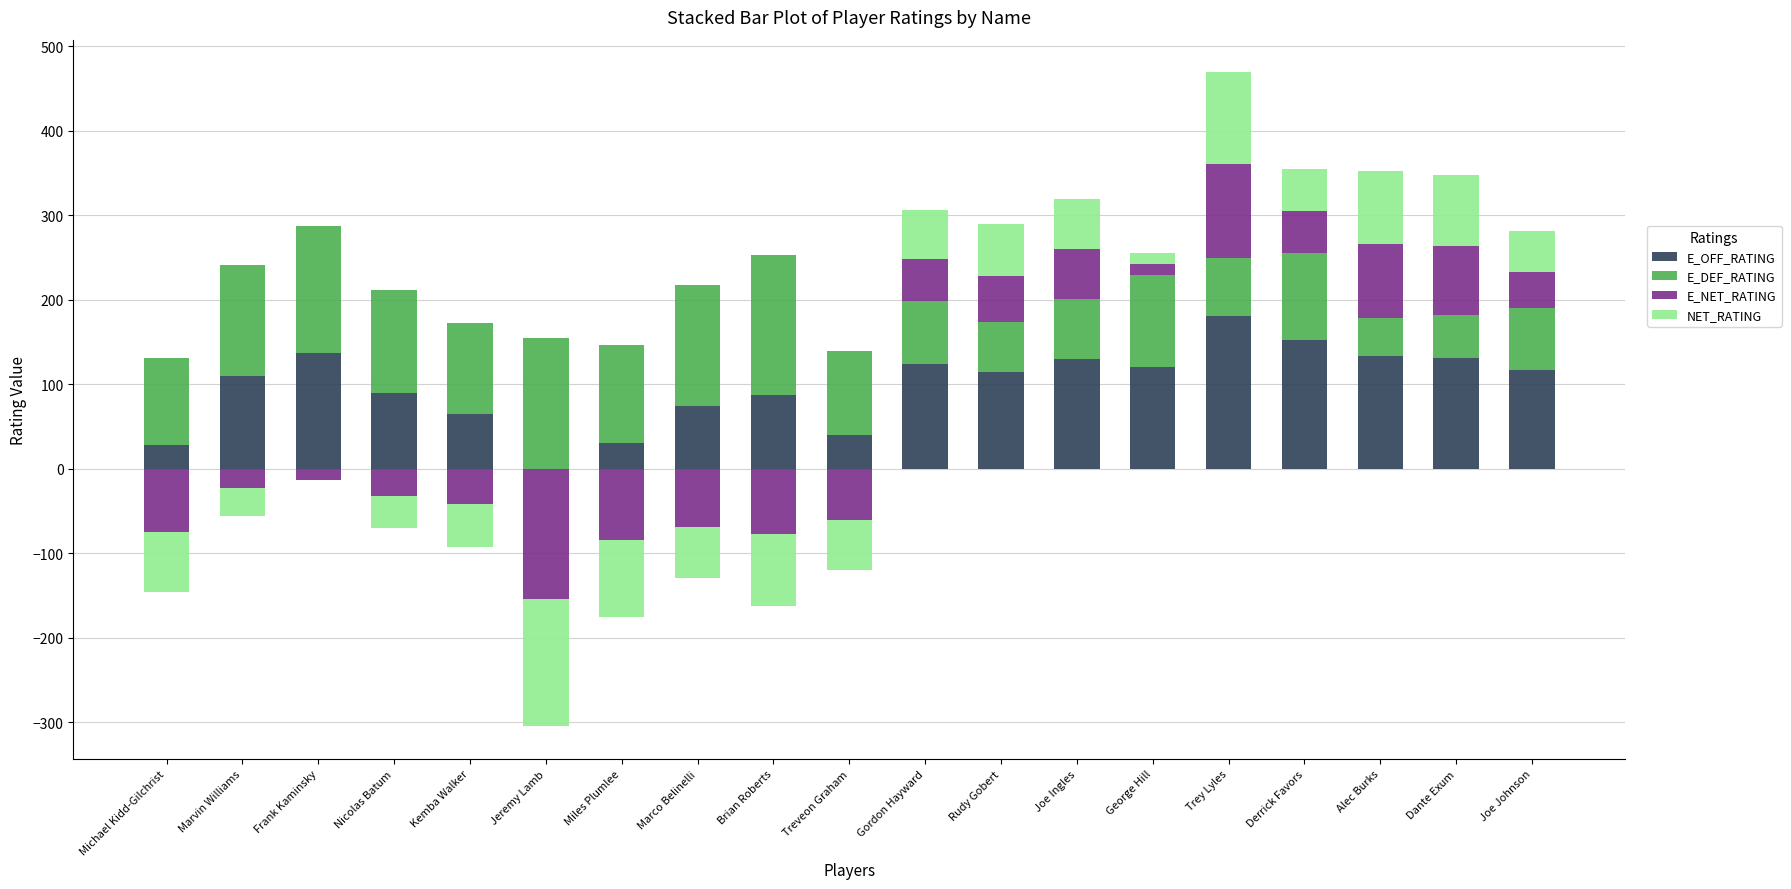

How many groups of bars are there?

19